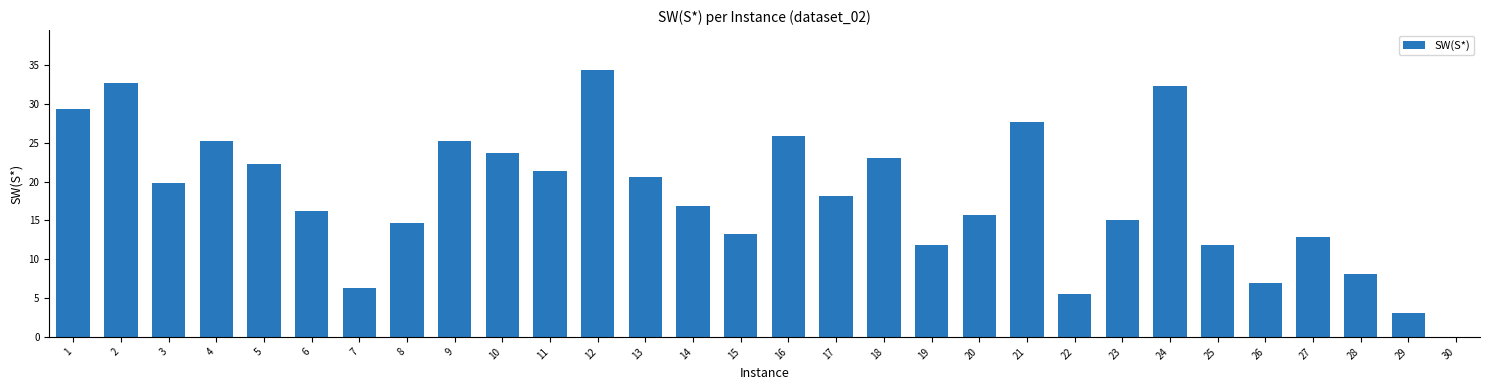

Are the bars horizontal?

No